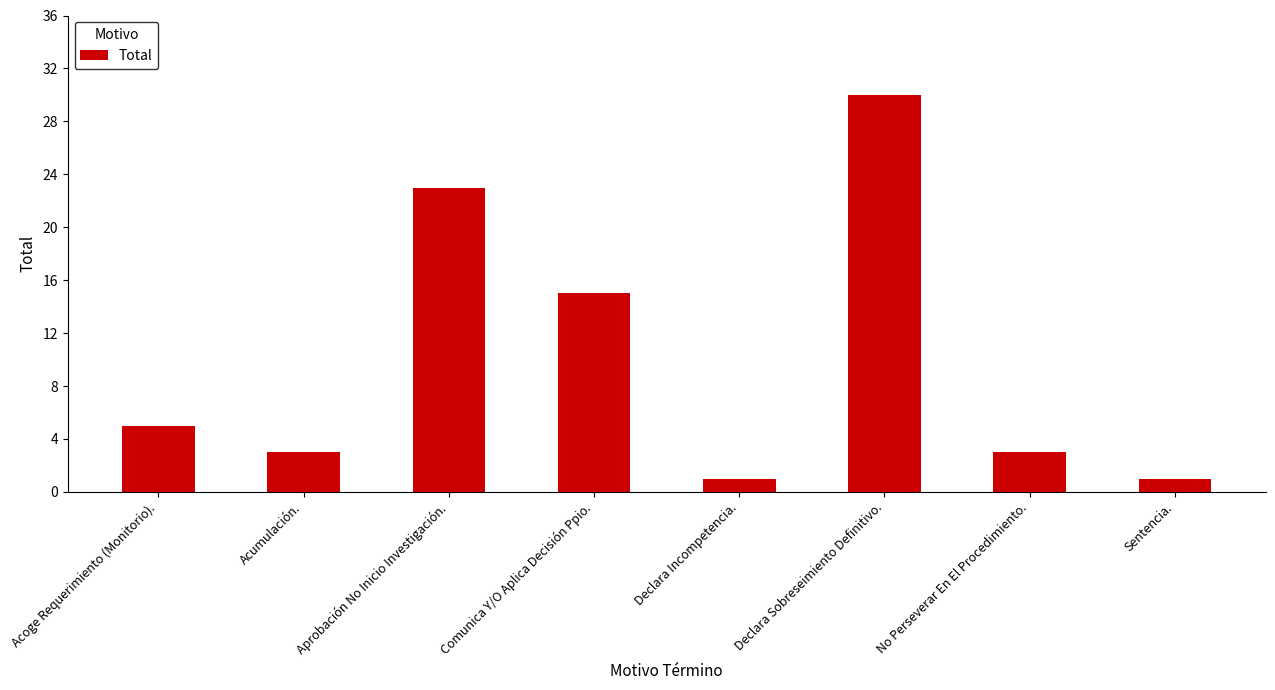

What is the difference between the maximum and second lowest values?

29